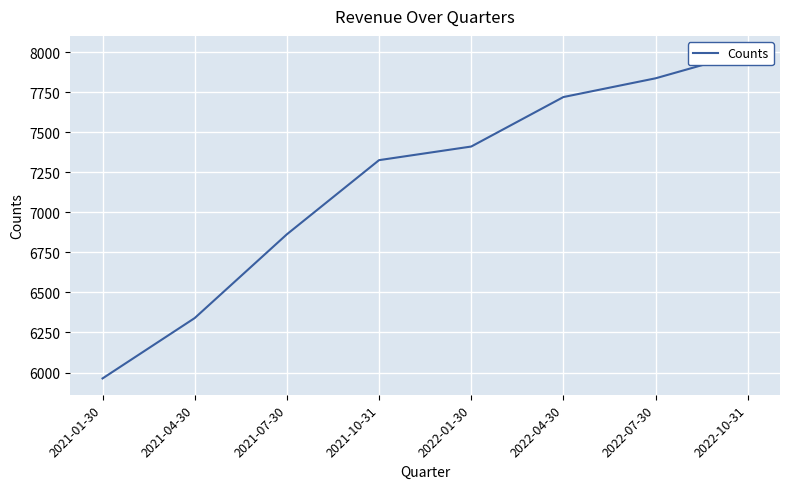

Read the value at 2022-07-30, to the nearest 50.

7850